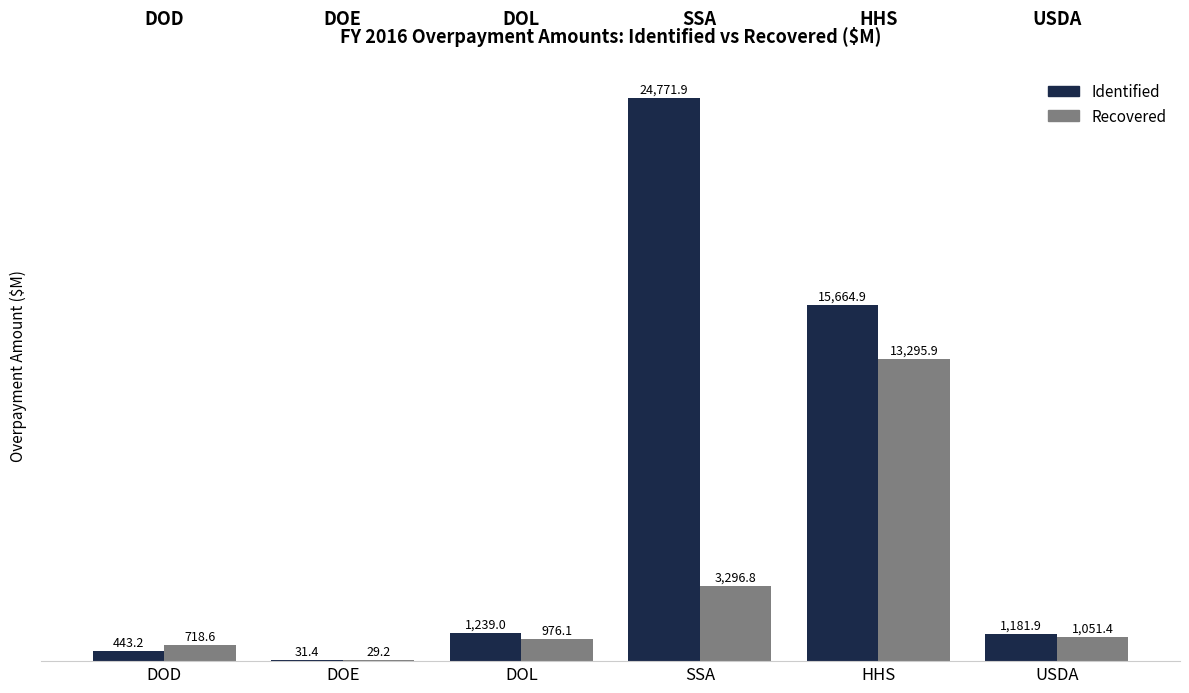

Which label corresponds to the largest value in the chart?

SSA